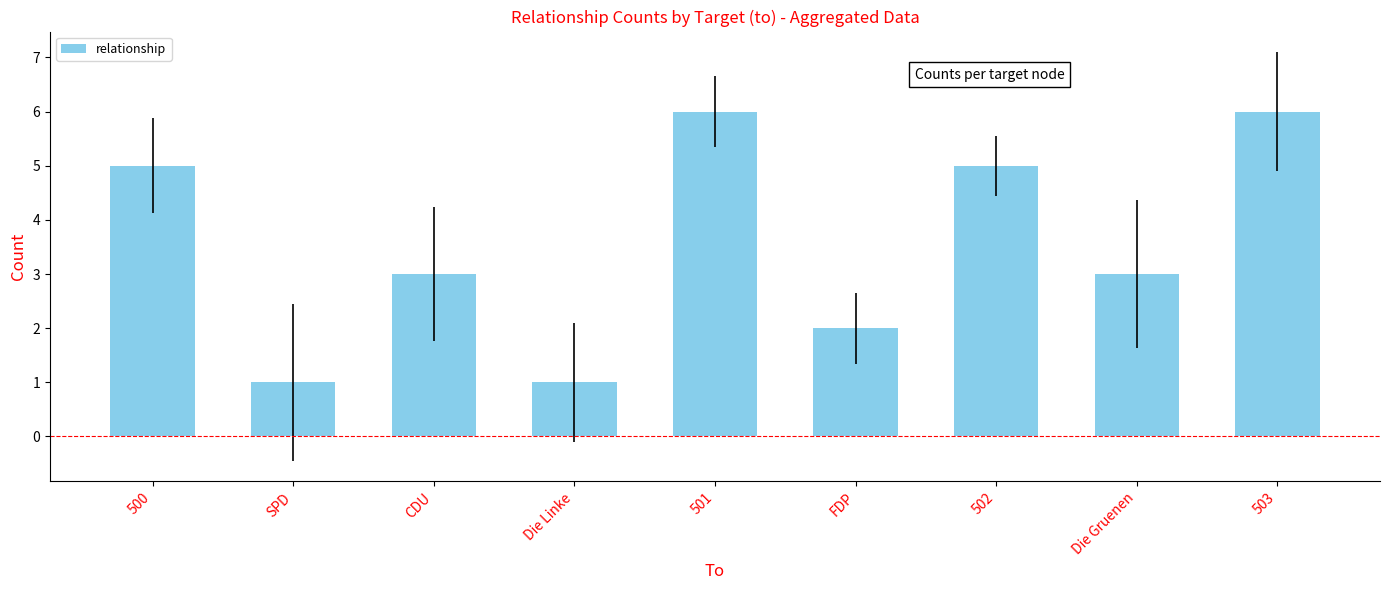

Approximately how many times larger is the value at Die Gruenen compared to 501?

0.5